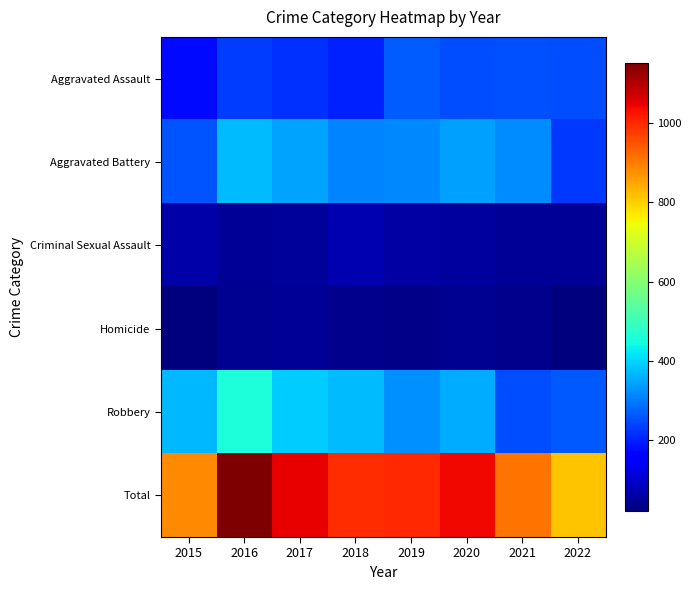

Which series has the largest total across all categories?

Total